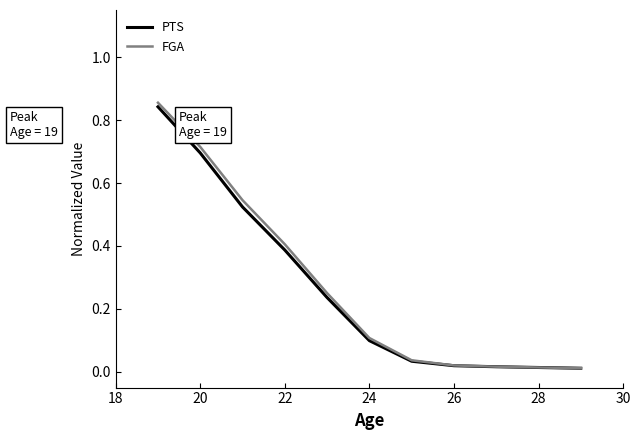

Which series has the widest spread of values?

FGA